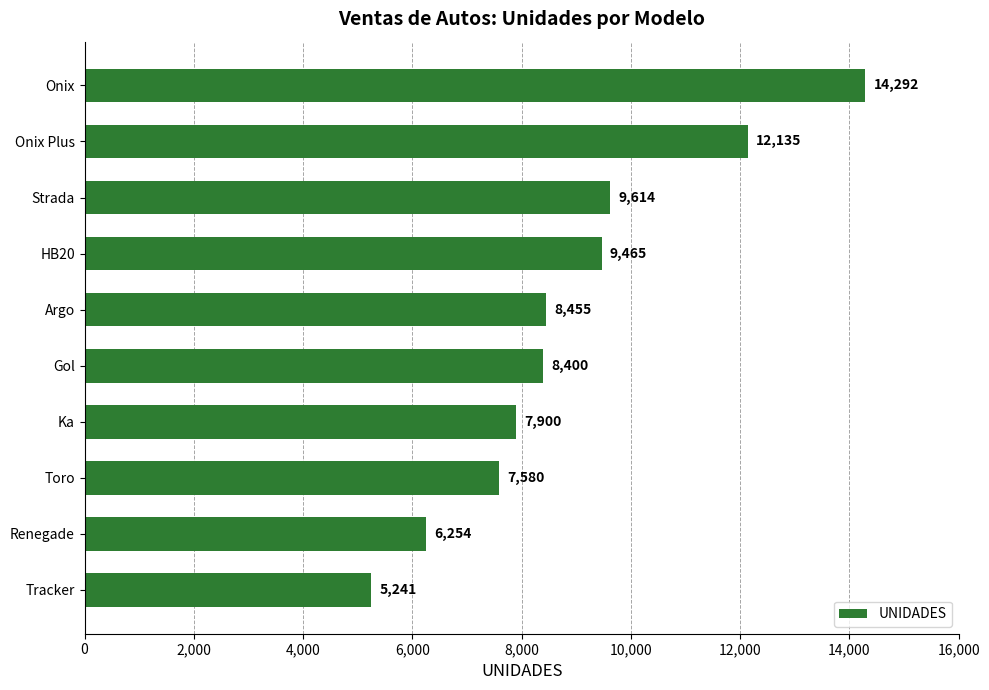

Is it true that the value at Gol is 14854?

False